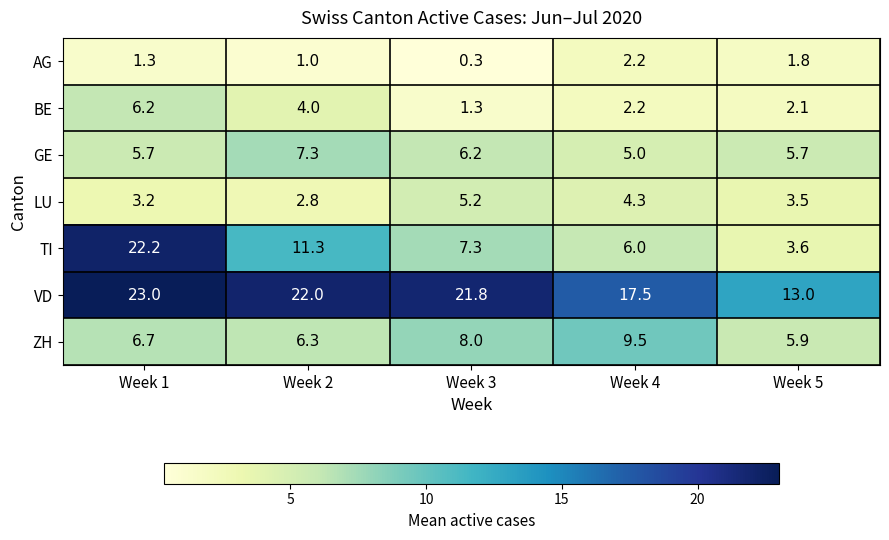

What is the sum of the TI values at Week 1 and Week 4?

28.2